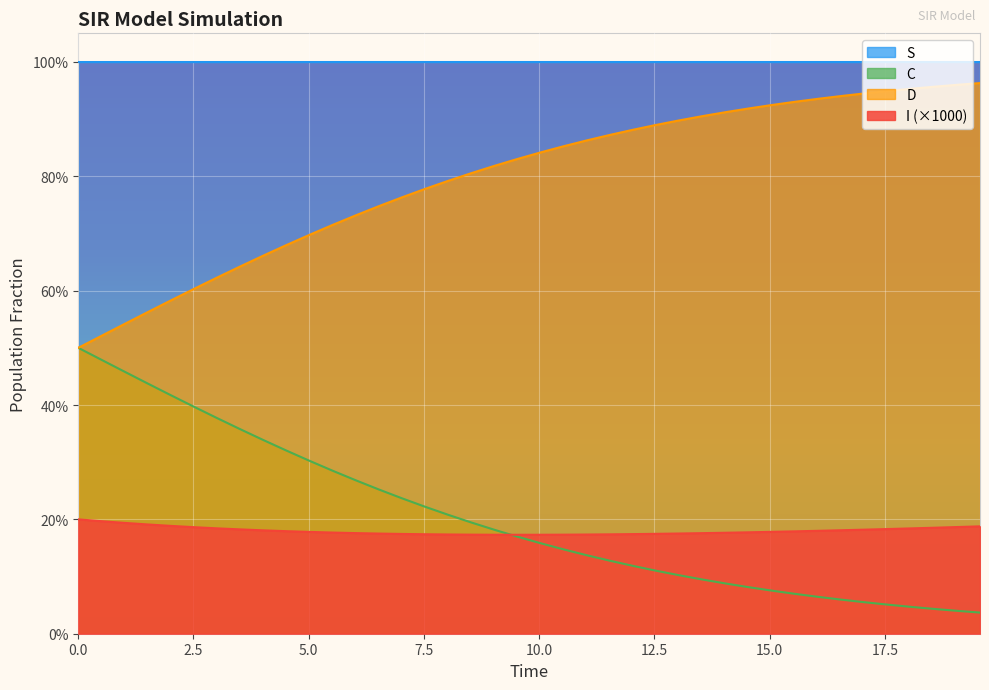

What is the value of the D point at the 34th from the left?

0.9